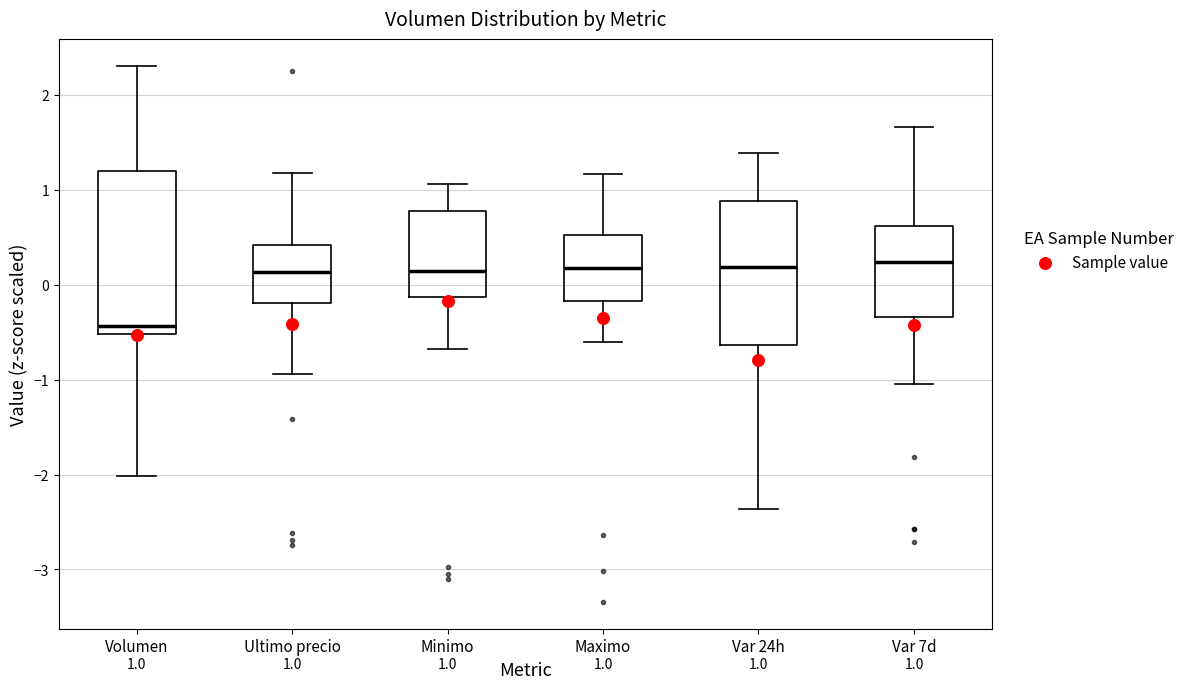

Comparing the boxes themselves (not the whiskers), which one is the tallest?

Volumen